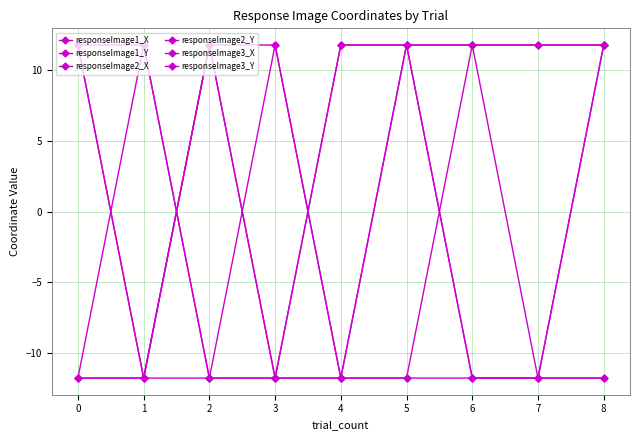

Reading right to left, extract all data points from this chart.

responseImage1_X: 11.7	11.7	11.7	-11.7	-11.7	11.7	11.7	-11.7	11.7
responseImage1_Y: -11.7	-11.7	-11.7	11.7	11.7	-11.7	11.7	-11.7	11.7
responseImage2_X: 11.7	-11.7	11.7	11.7	11.7	-11.7	11.7	-11.7	-11.7
responseImage2_Y: 11.7	11.7	11.7	11.7	-11.7	-11.7	-11.7	11.7	11.7
responseImage3_X: -11.7	-11.7	-11.7	11.7	-11.7	-11.7	-11.7	11.7	-11.7
responseImage3_Y: 11.7	-11.7	-11.7	-11.7	-11.7	11.7	-11.7	-11.7	-11.7